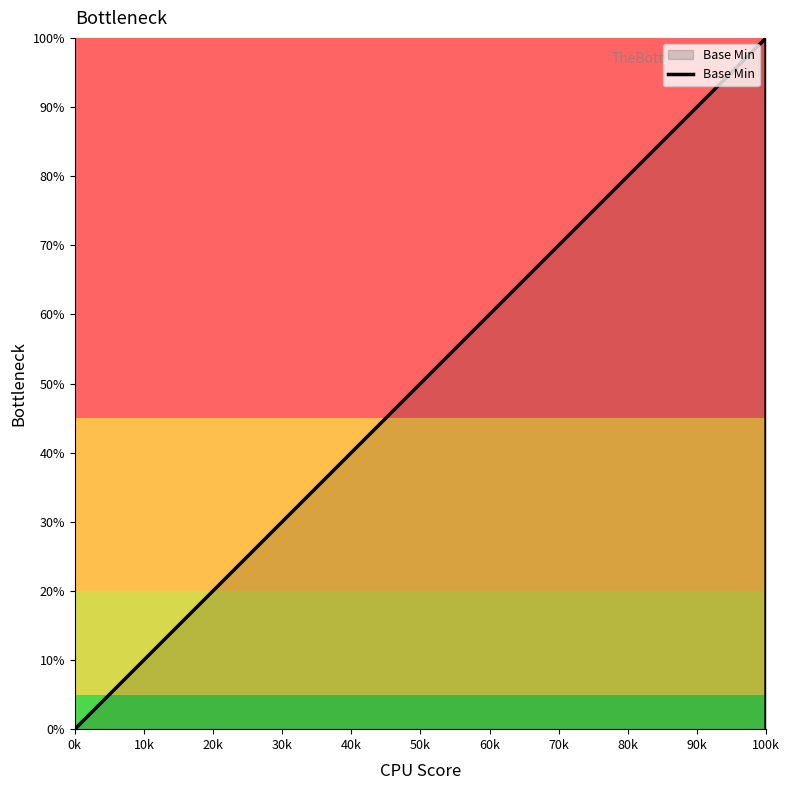

How many distinct data groups are displayed?

1